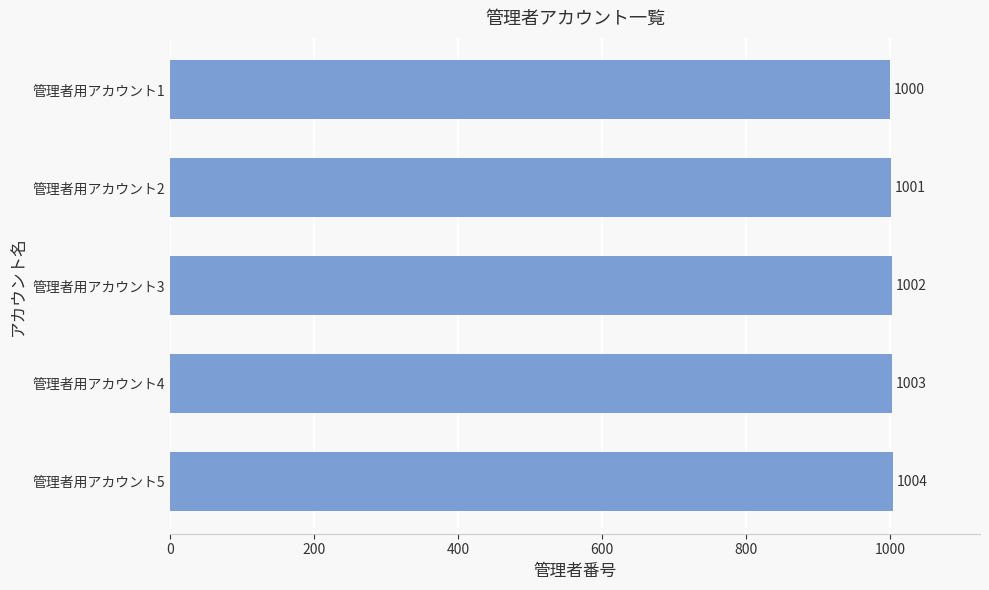

Is it true that the value at 管理者用アカウント5 is 1004?

True